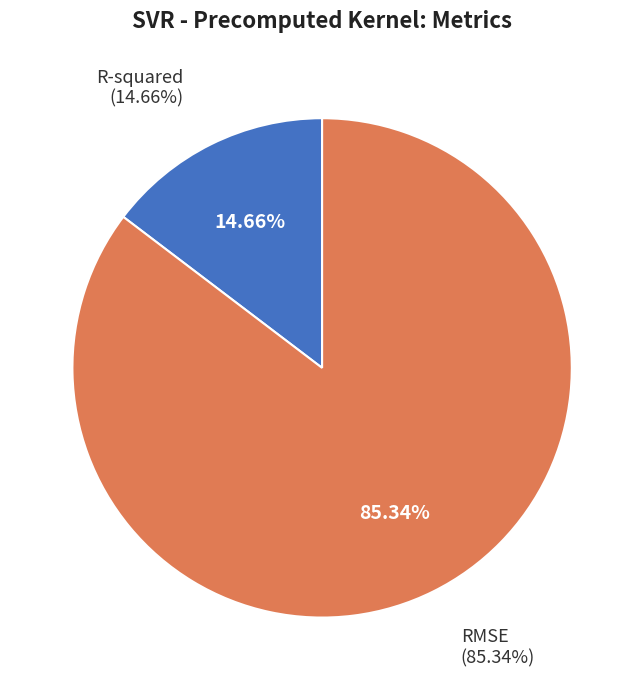

Which has a higher value, R-squared or RMSE?

RMSE